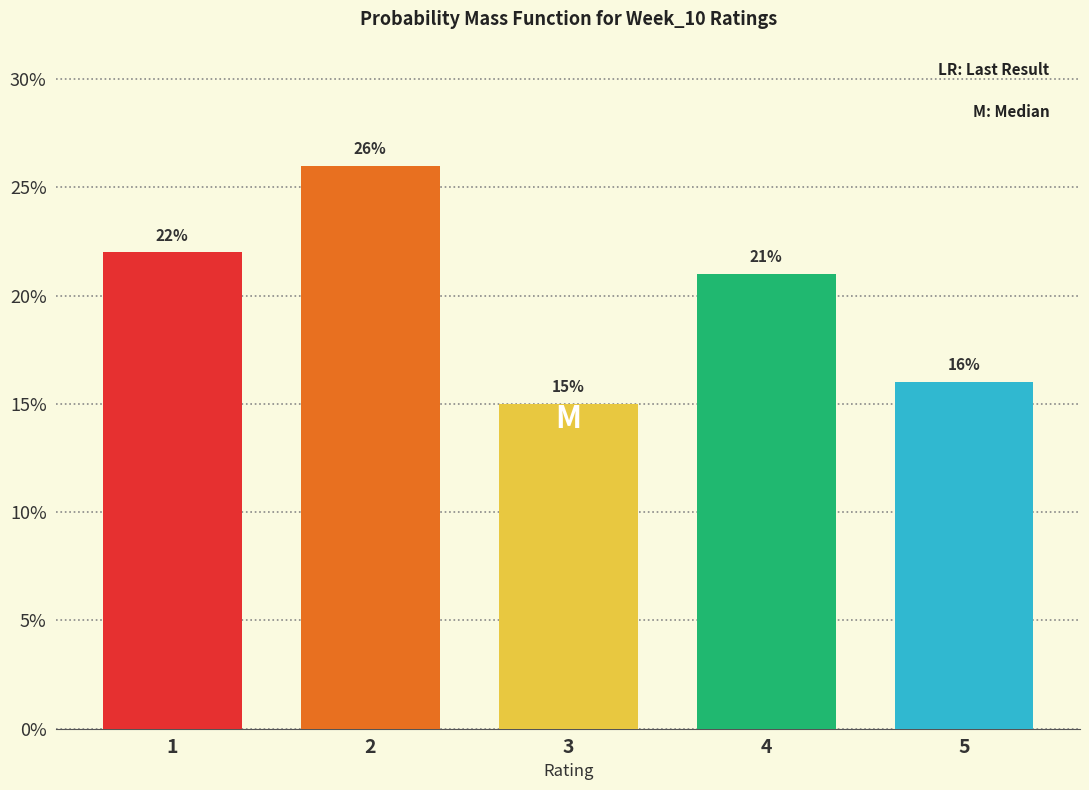

Reading left to right, extract all data points from this chart.

22	26	15	21	16